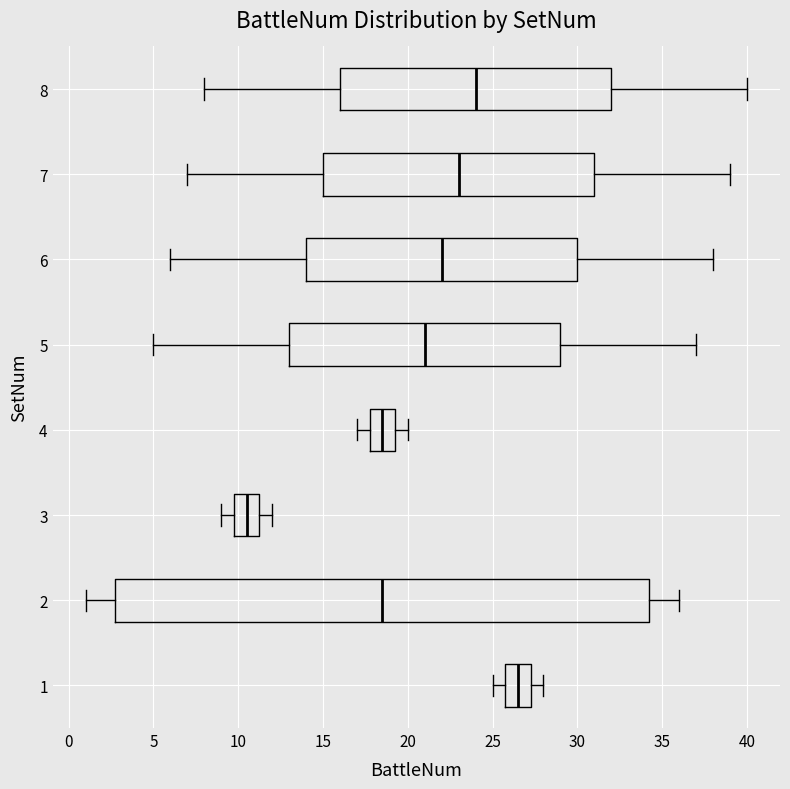

Comparing the boxes themselves (not the whiskers), which one is the widest?

2